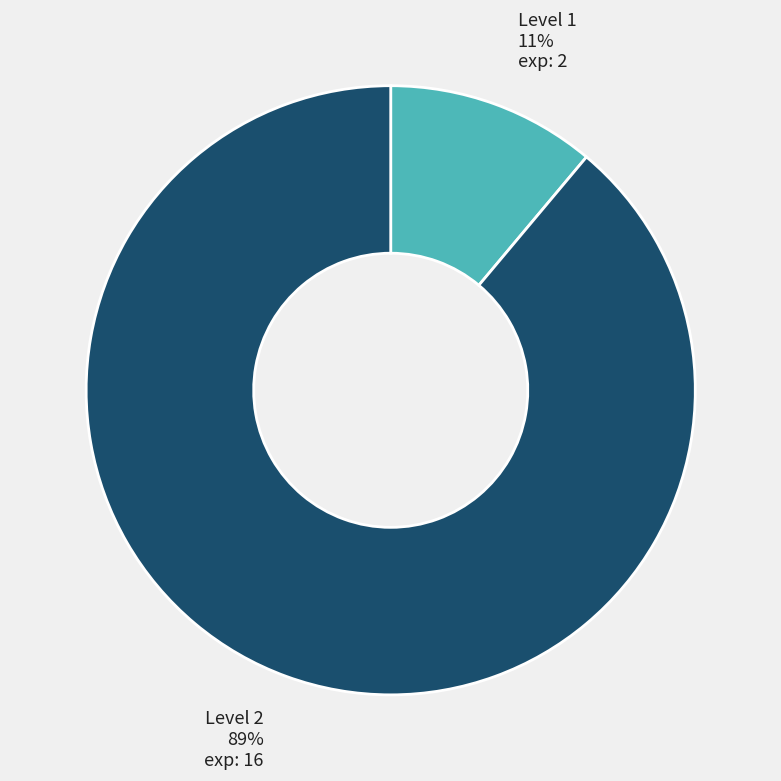

Rank the categories by value from highest to lowest.

Level 2, Level 1